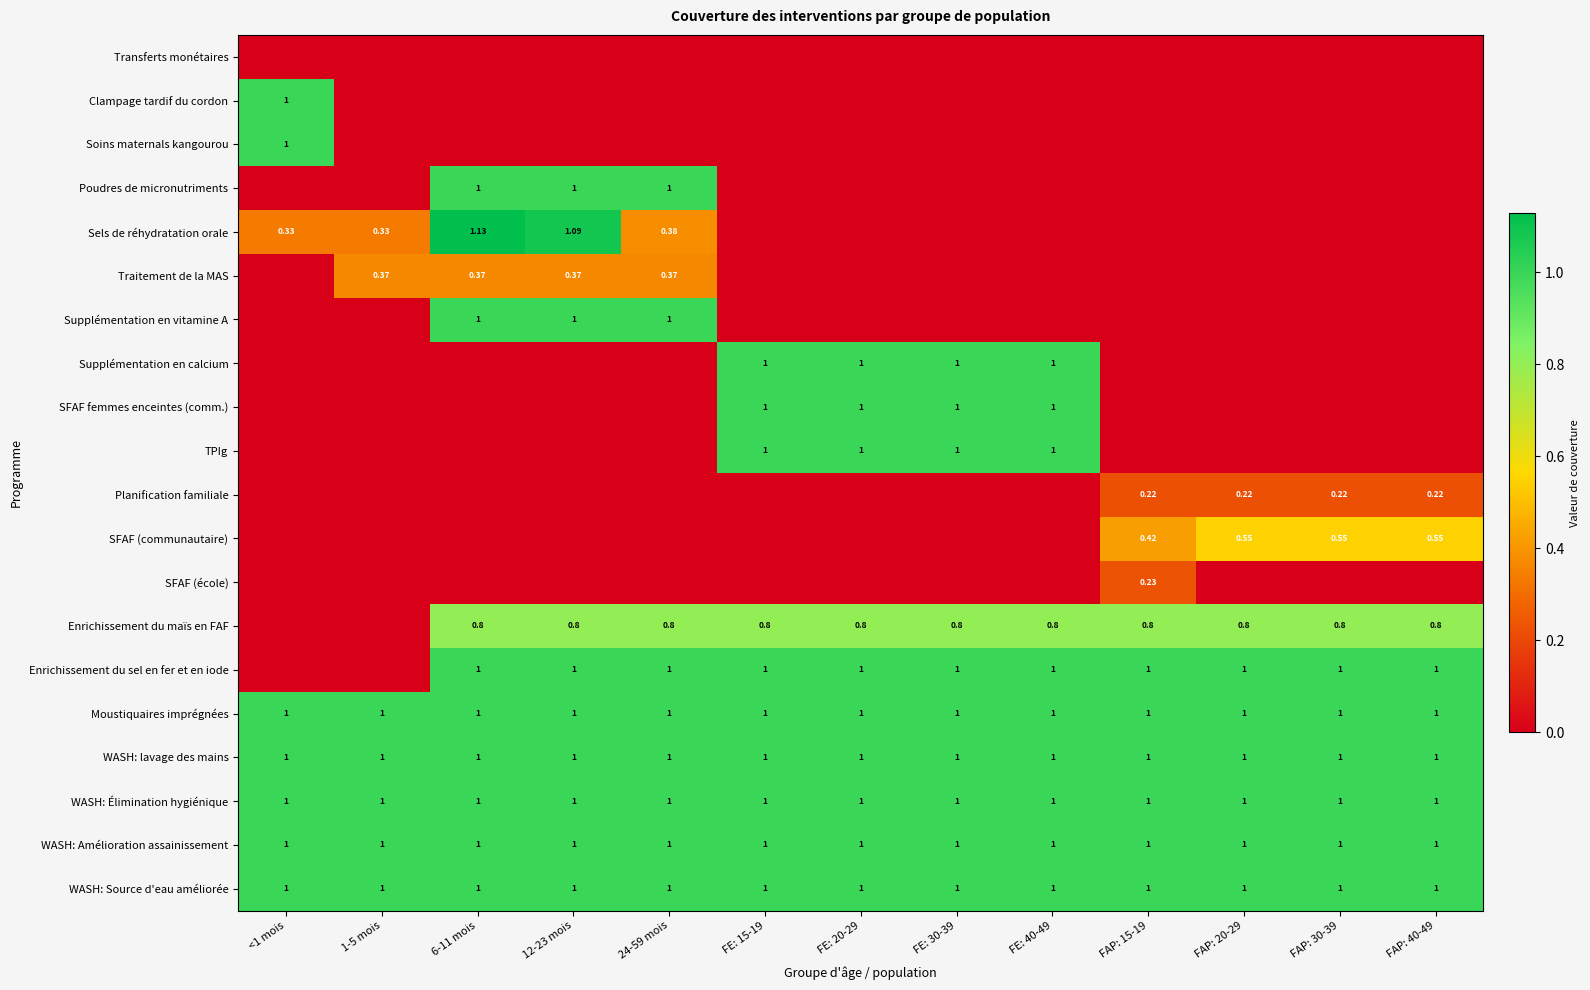

Is the value of TPIg at FE: 30-39 greater than the value of Enrichissement du sel en fer et en iode at FAP: 30-39?

No